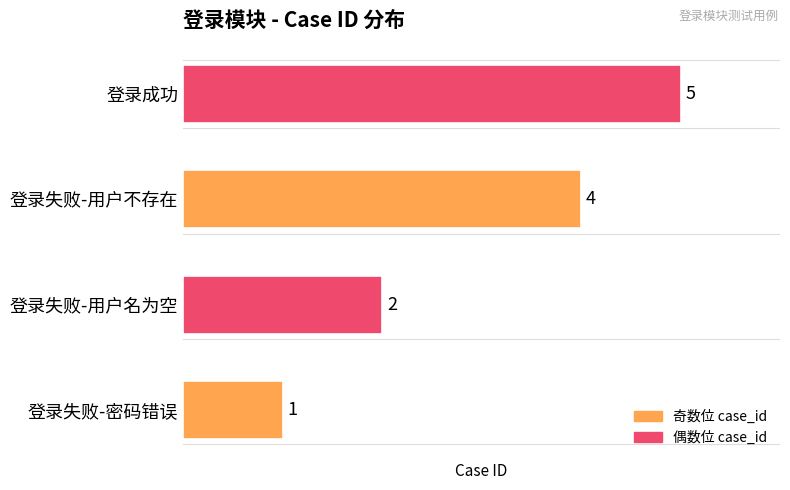

Is it true that the value at 登录成功 is 1?

False